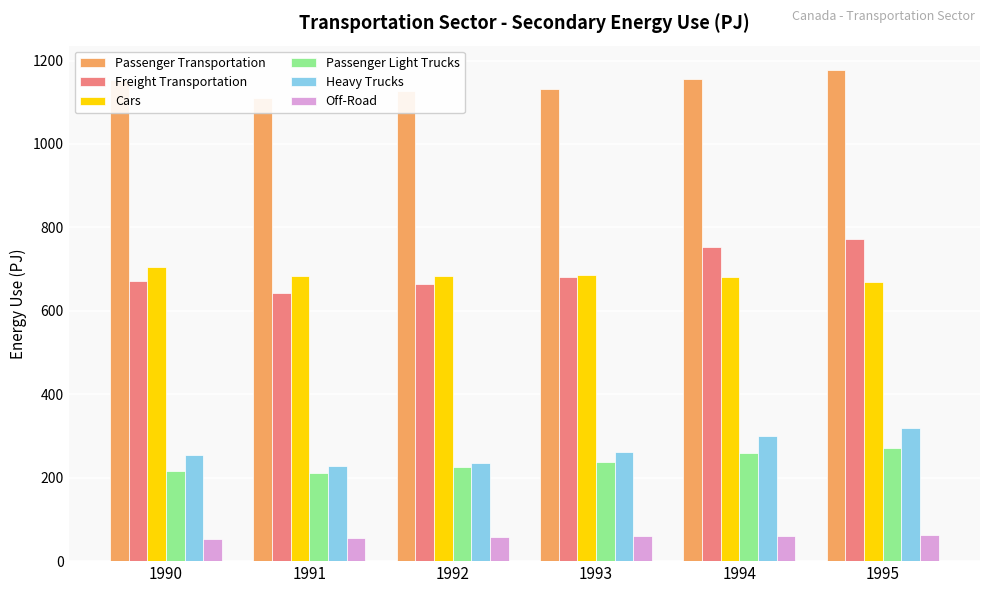

True or false: Passenger Transportation has a value of 530.3 at 1995.

False